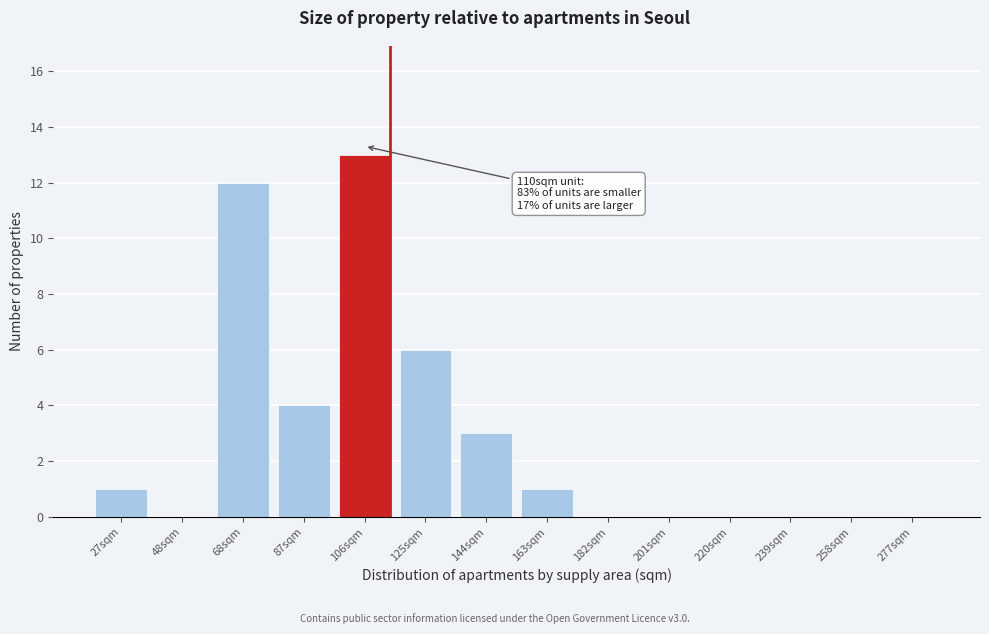

Reading left to right, transcribe all the data shown in this chart.

27sqm=1	48sqm=0	68sqm=12	87sqm=4	106sqm=13	125sqm=6	144sqm=3	163sqm=1	182sqm=0	201sqm=0	220sqm=0	239sqm=0	258sqm=0	277sqm=0